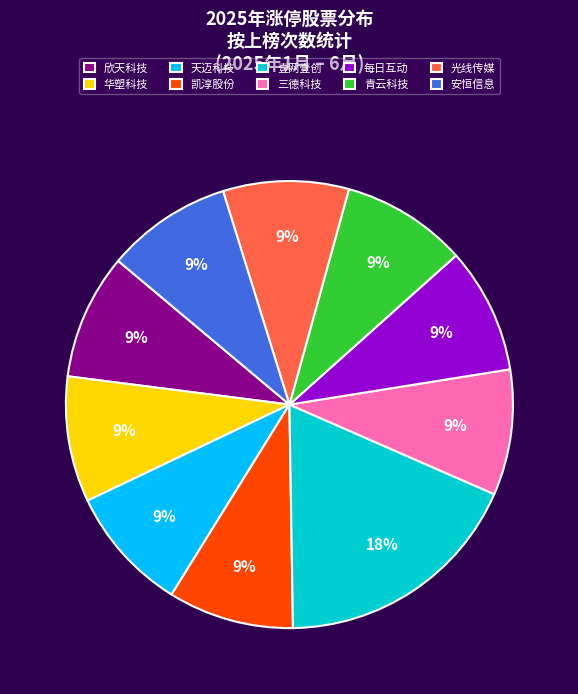

Is 凯淳股份 the majority of the pie?

No